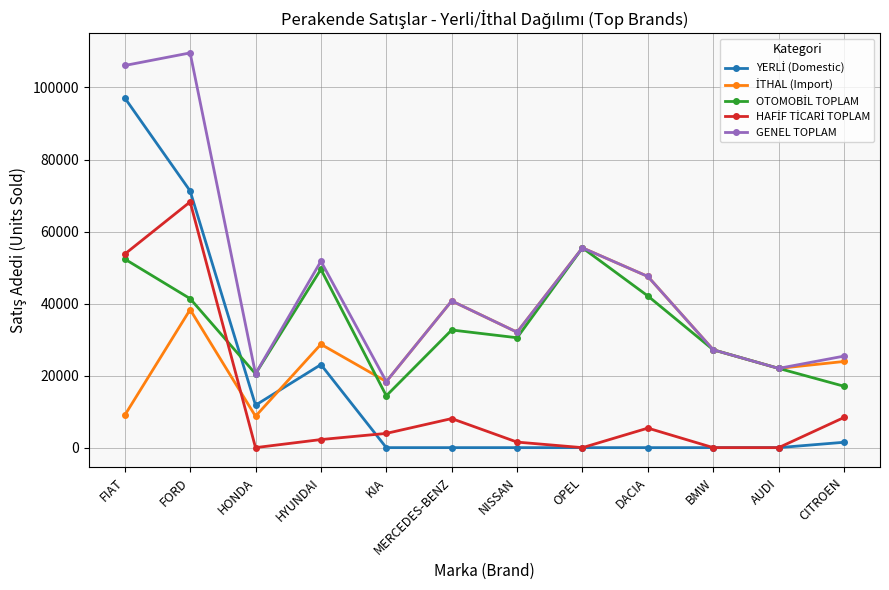

Which series has the largest total across all categories?

GENEL TOPLAM